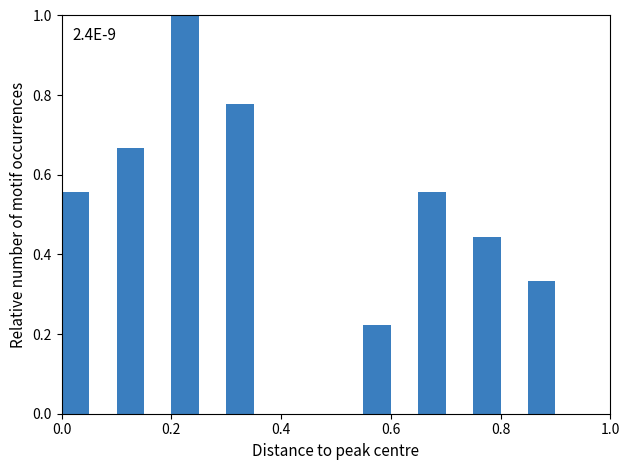

Around what value on the x-axis is the tallest bar? Give the approximate position of its centre, as read against the axis.

0.22